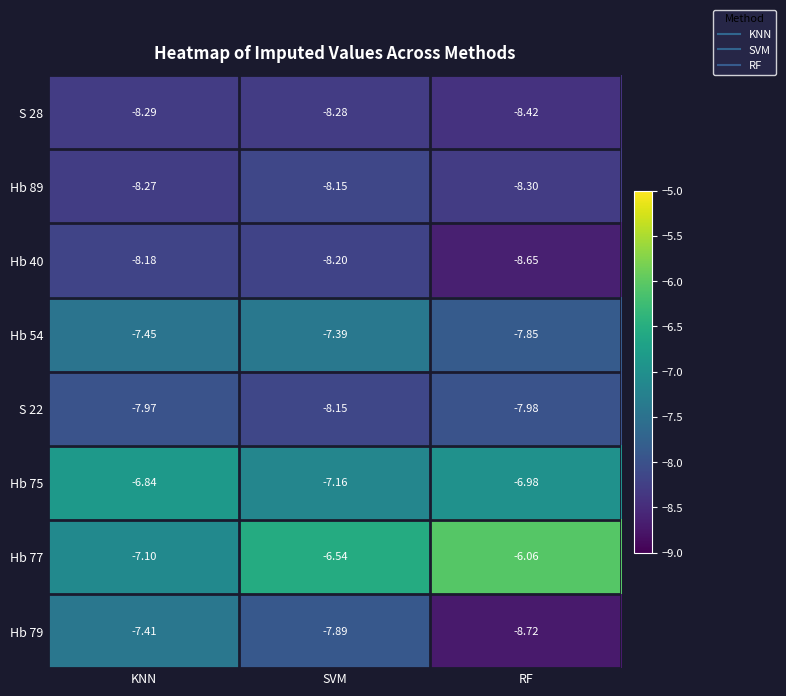

Where is Hb 79 nearest to the value -8?

SVM